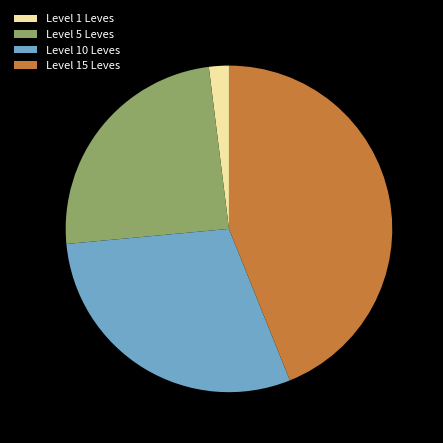

Is it true that Level 15 Leves is 44% of the pie?

True